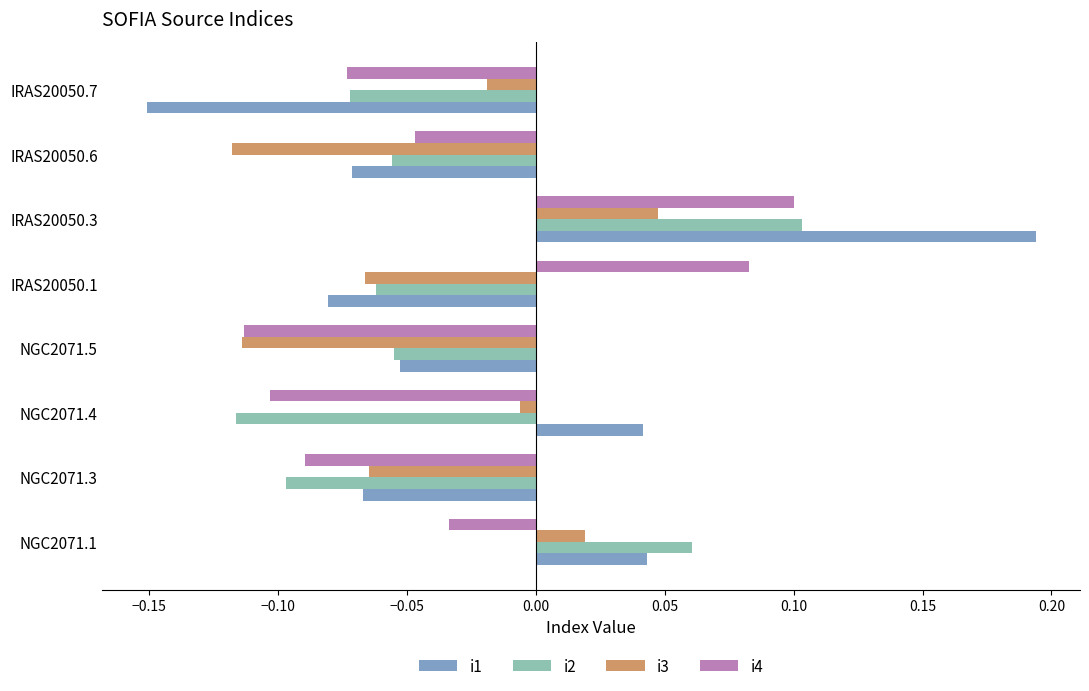

Which category has the highest value across all series?

IRAS20050.3